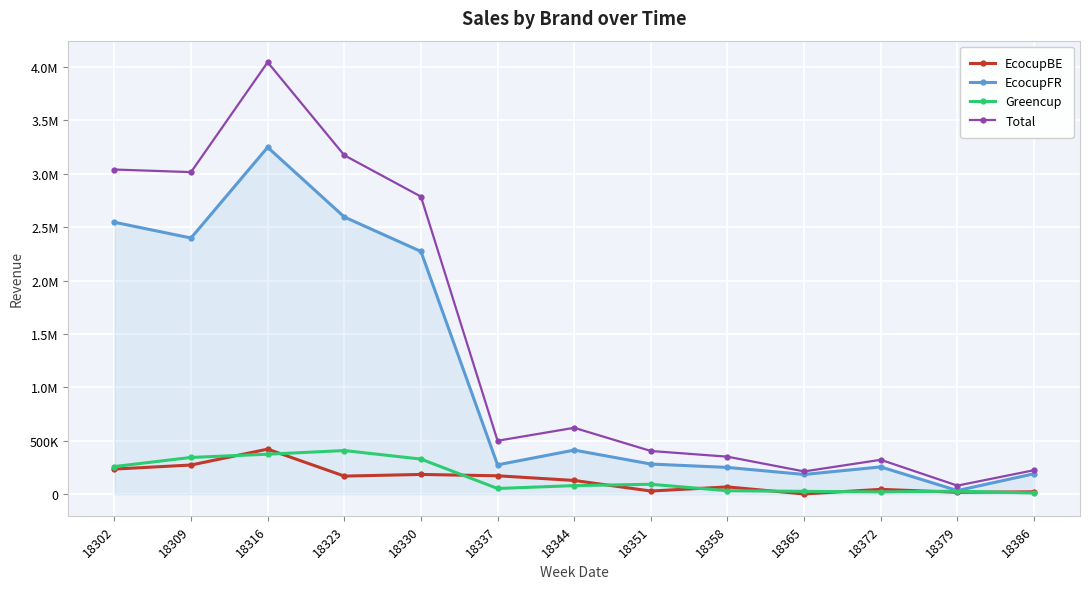

What is the total value across all series at 18330?

5571162.8